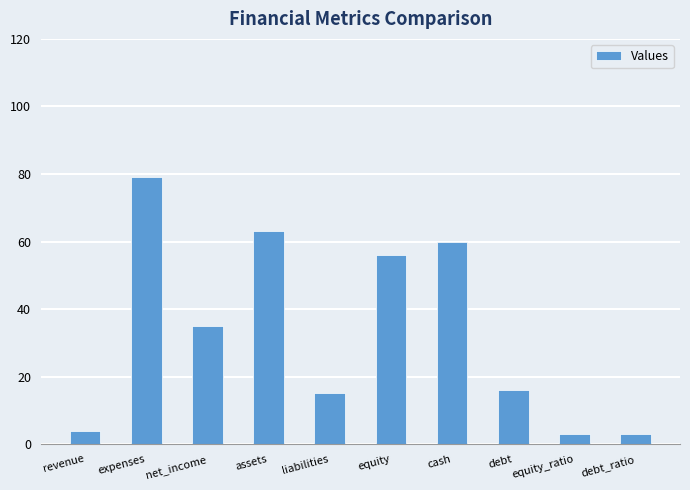

Count the number of data series in this chart.

1